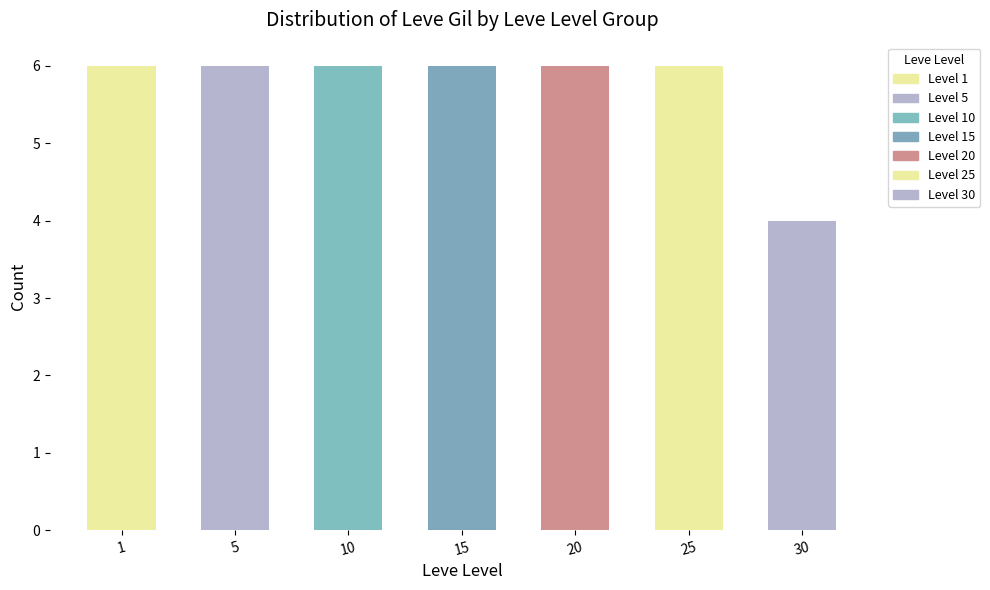

What is the smallest value displayed?

4